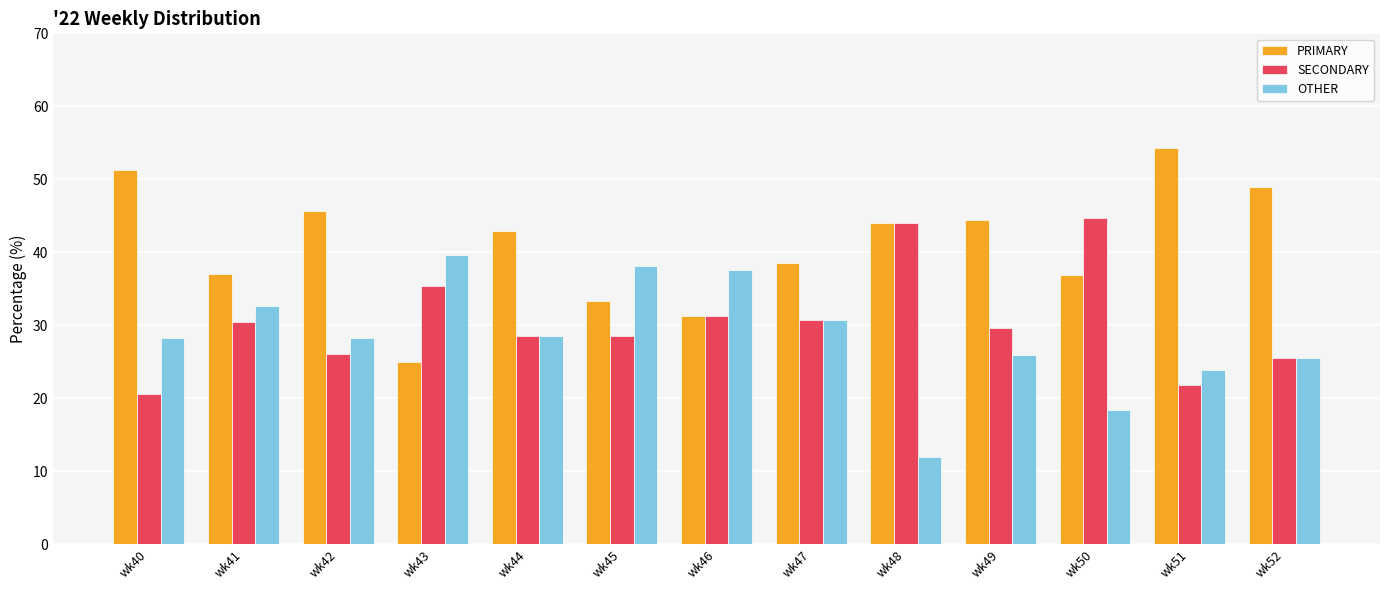

What is the spread (max minus min) of values at wk44?

14.3